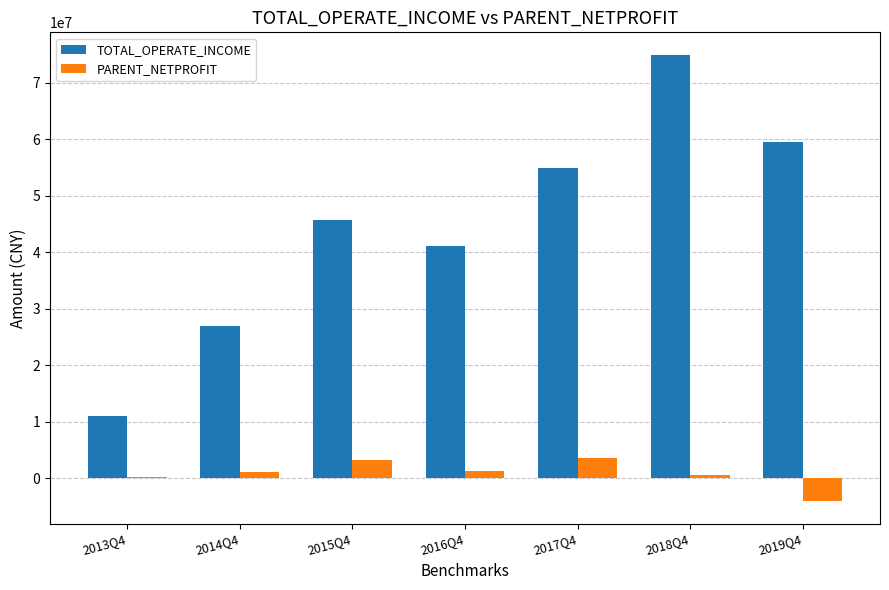

What is the greatest value displayed?

74966959.4